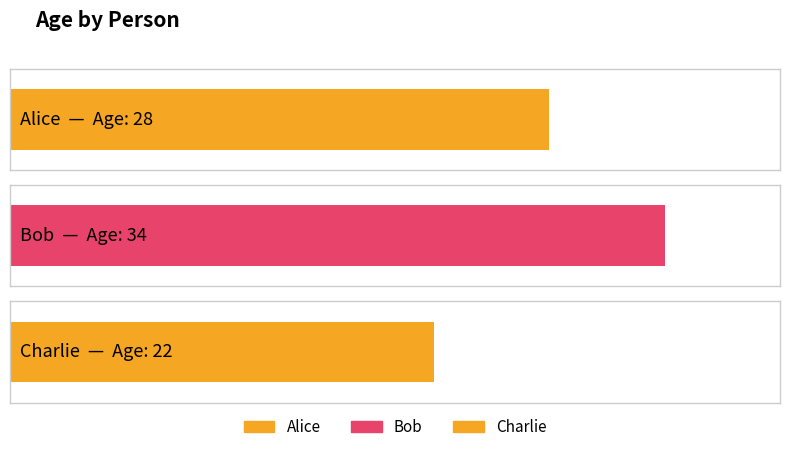

Approximately how many times larger is the value at Bob compared to Alice?

1.2